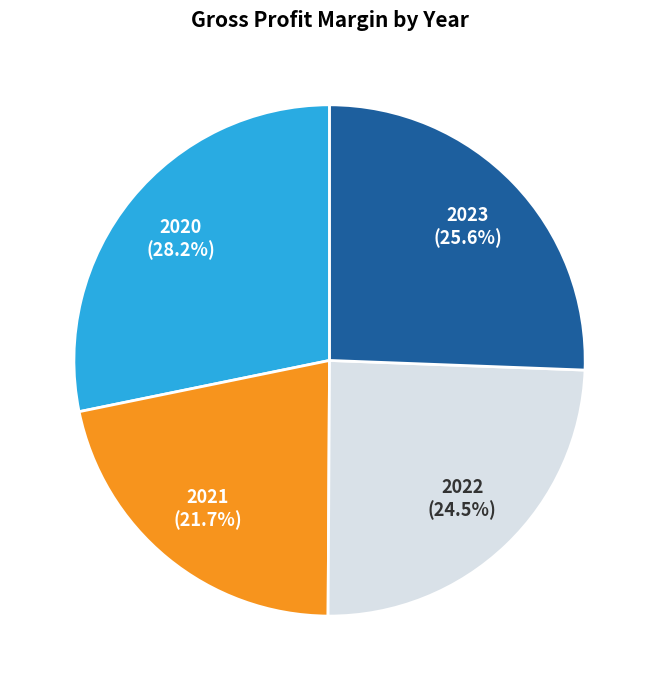

Does 2022 represent more than half of the total?

No